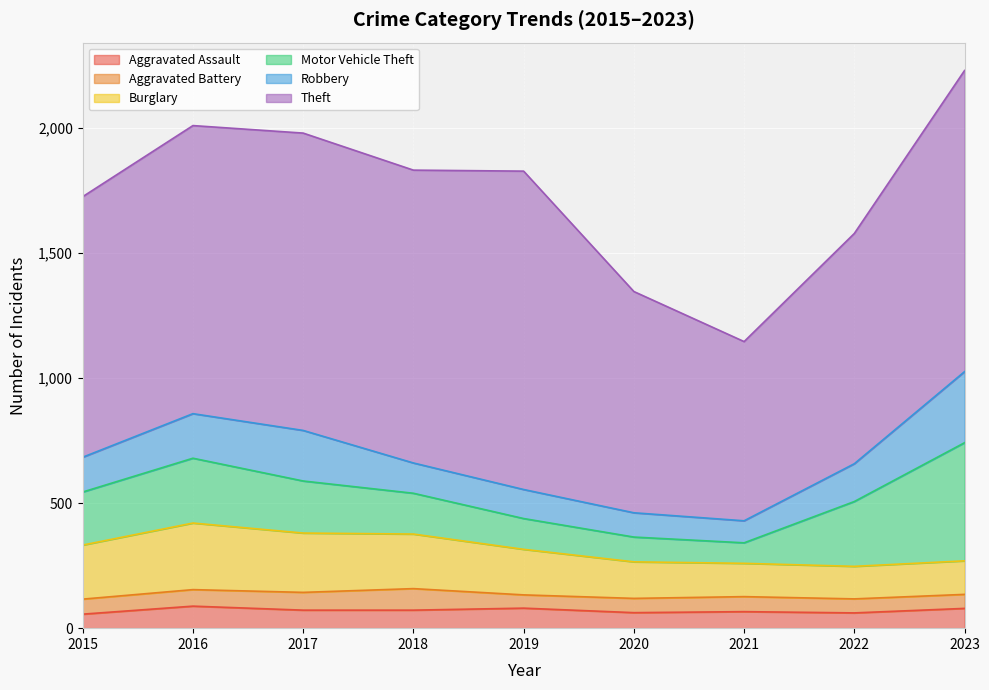

Which series has the largest total across all categories?

Theft